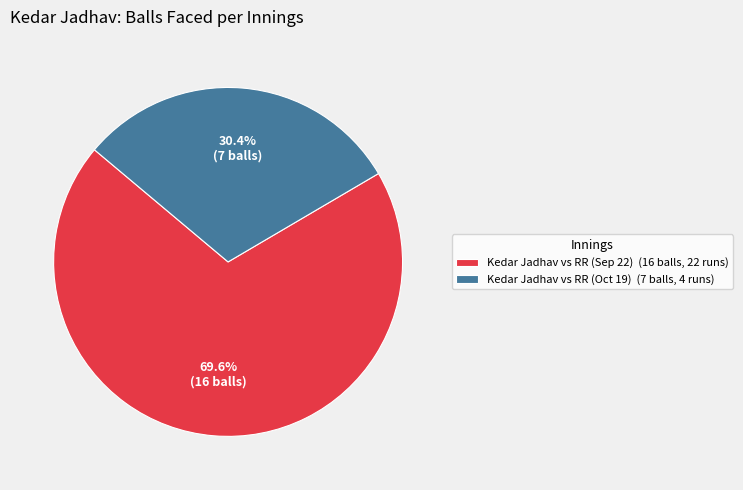

How many slices are in this pie chart?

2